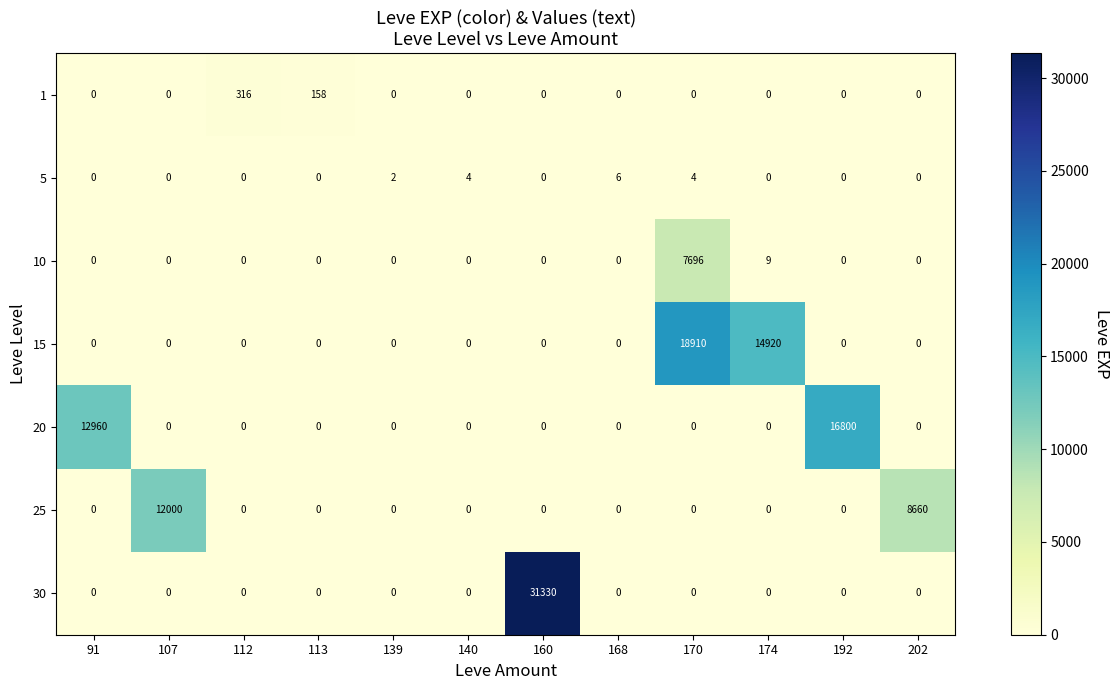

What is the difference between the highest and lowest values at 113?

158